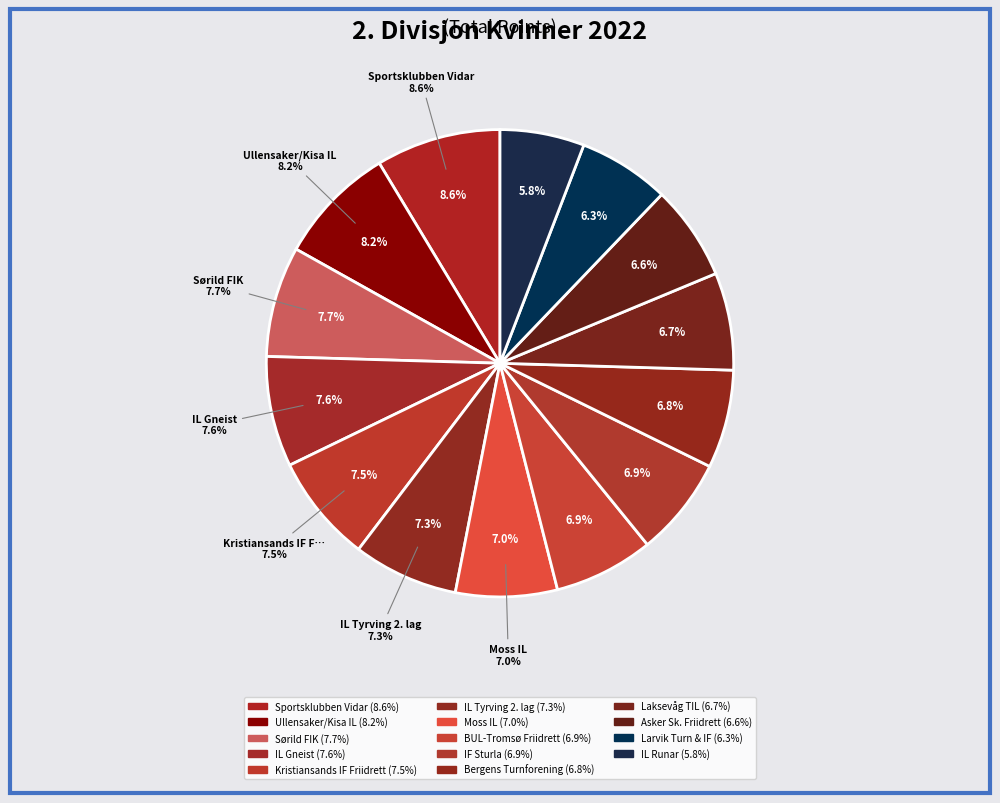

What percentage is NOT represented by Sørild FIK?

92.3%